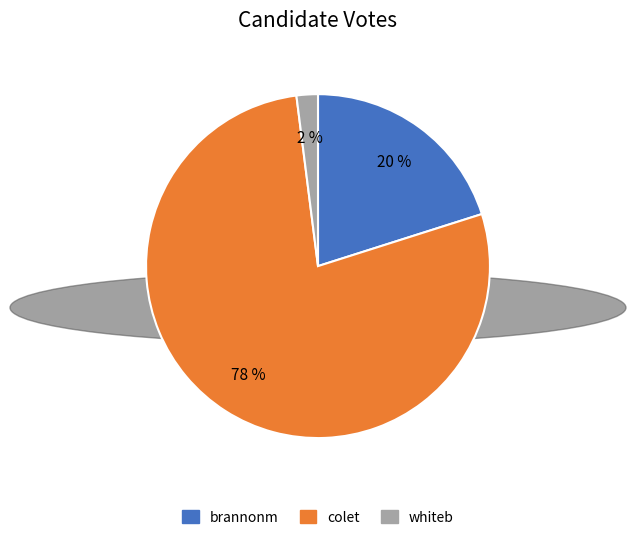

To the nearest percent, what is the difference between the colet and whiteb slice percentages?

76%